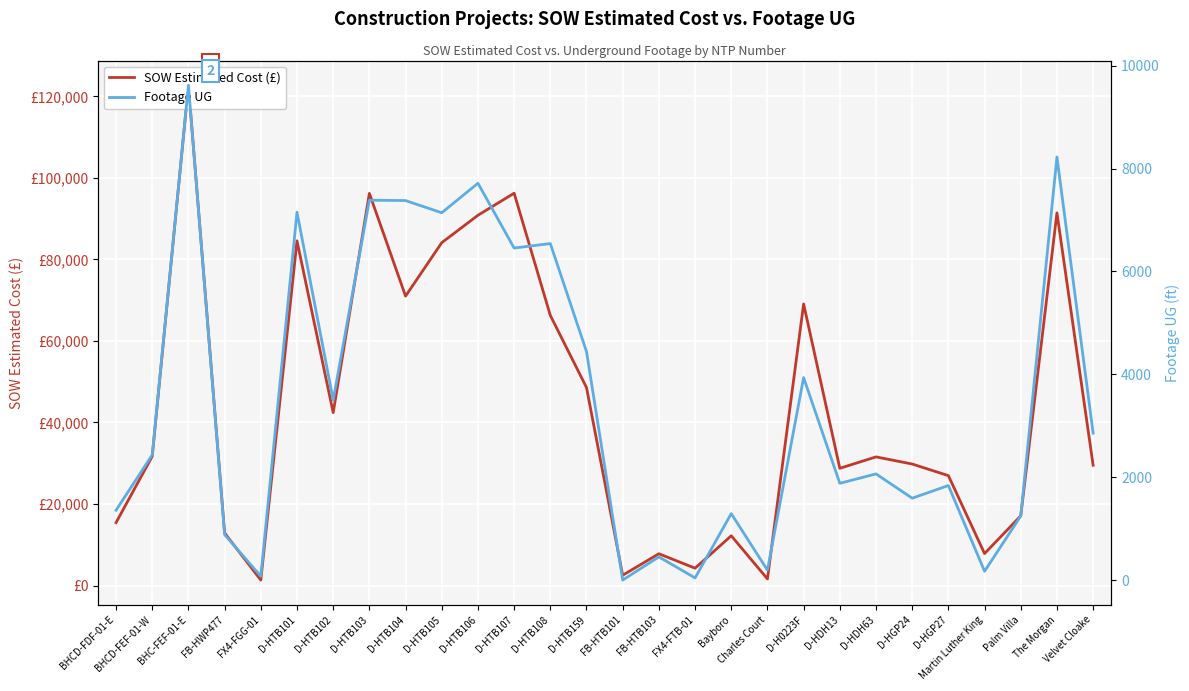

What is the difference between the SOW Estimated Cost (£) values at D-HTB108 and D-HTB107?

29970.5